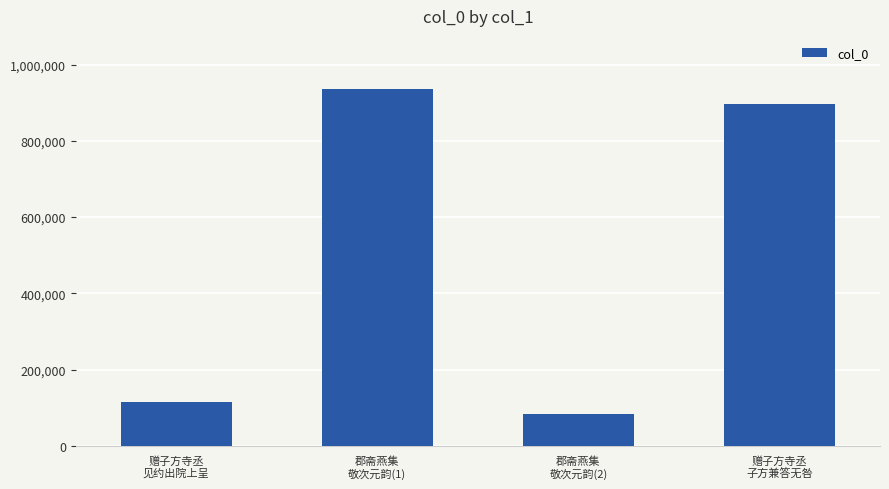

True or false: the data shows 82450 at 郡斋燕集
敬次元韵(2).

True